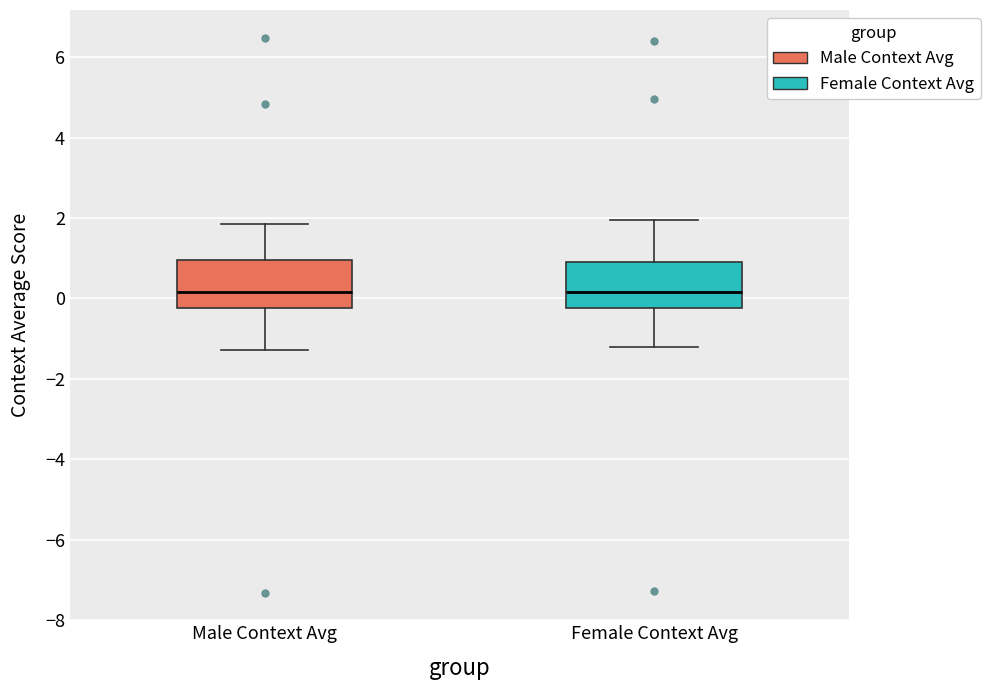

Where does the median line of the box for Male Context Avg sit on the y-axis? The values are not printed on the chart, so give them approximately, as read against the axis.

0.2